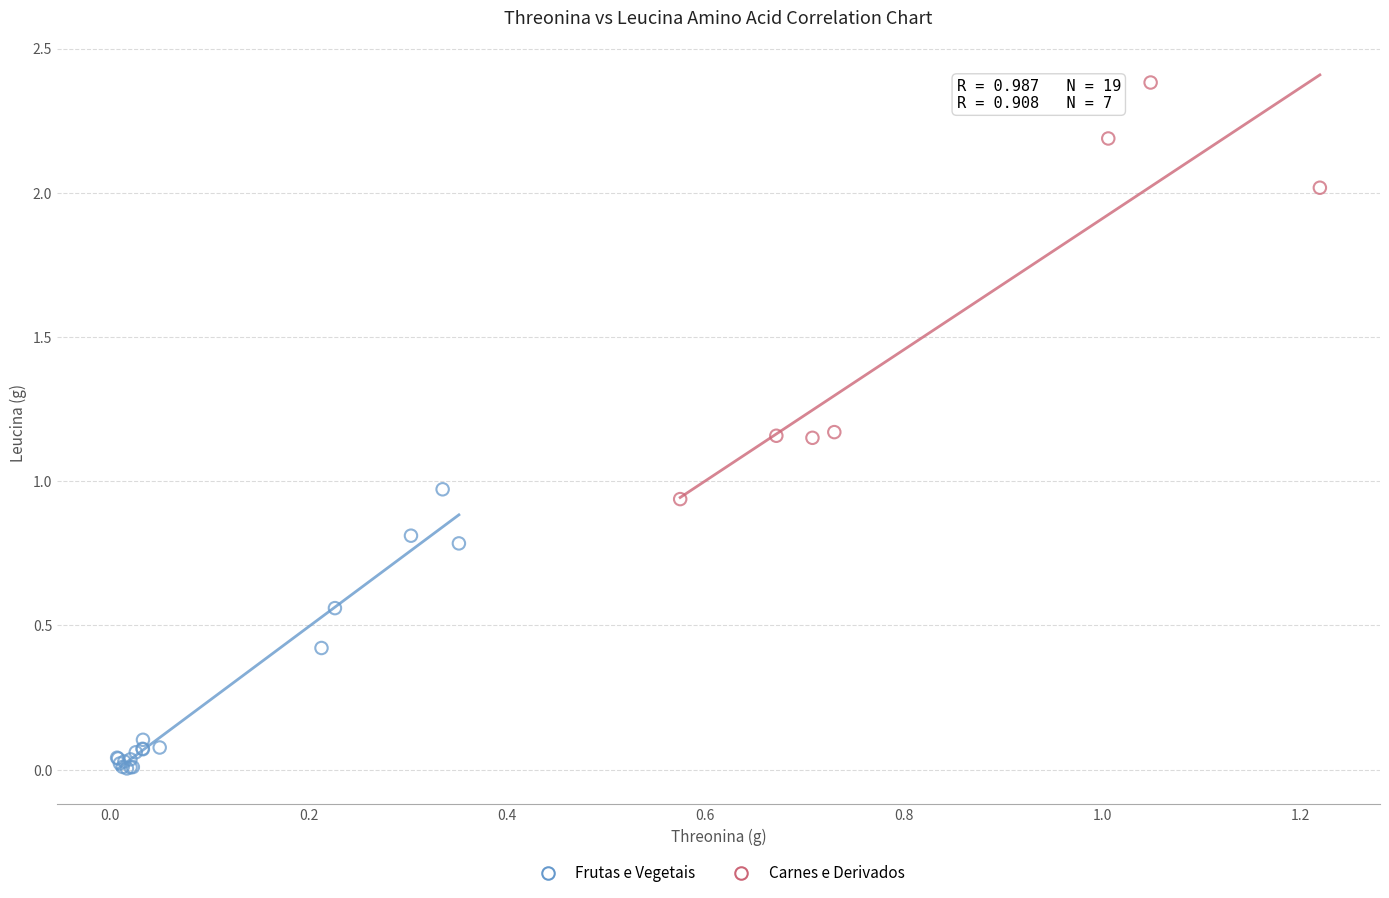

Which series has the largest Y range (max minus min)?

Carnes e Derivados